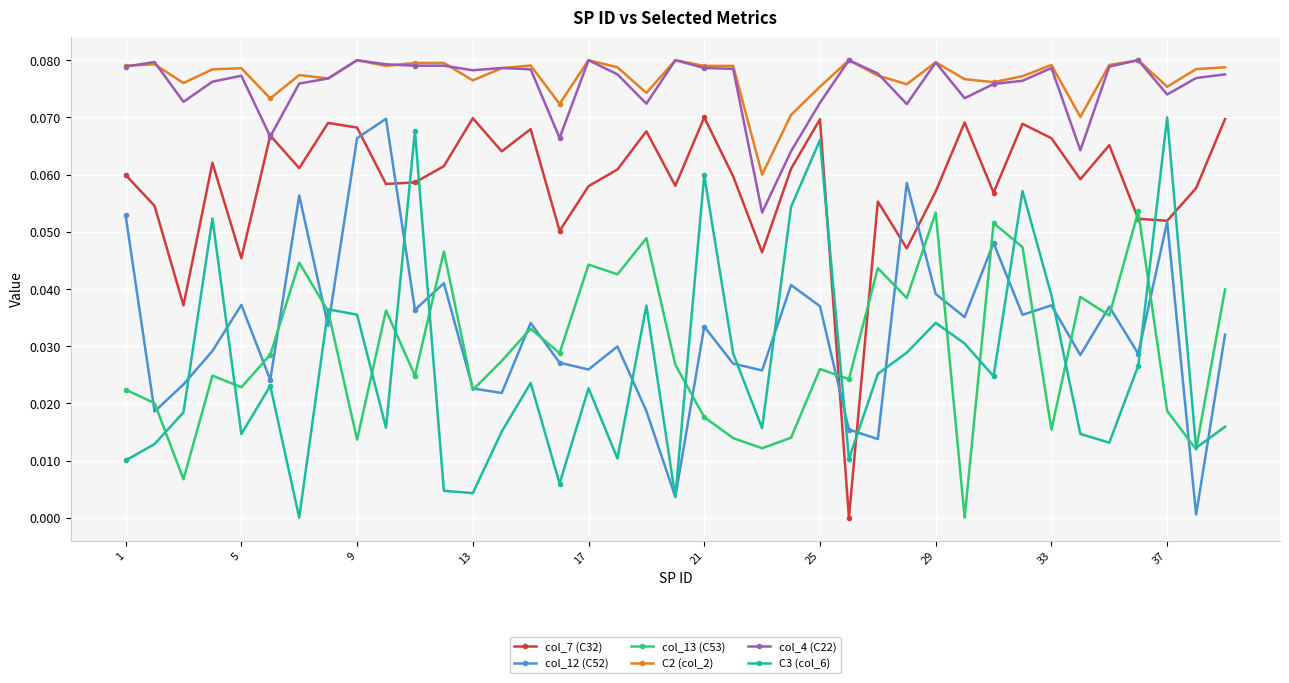

True or false: C3 (col_6) and col_4 (C22) cross at least once.

False